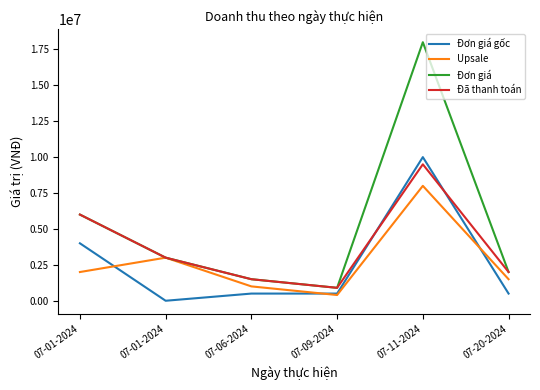

What are all the series names shown in the legend?

Đơn giá gốc, Upsale, Đơn giá, Đã thanh toán